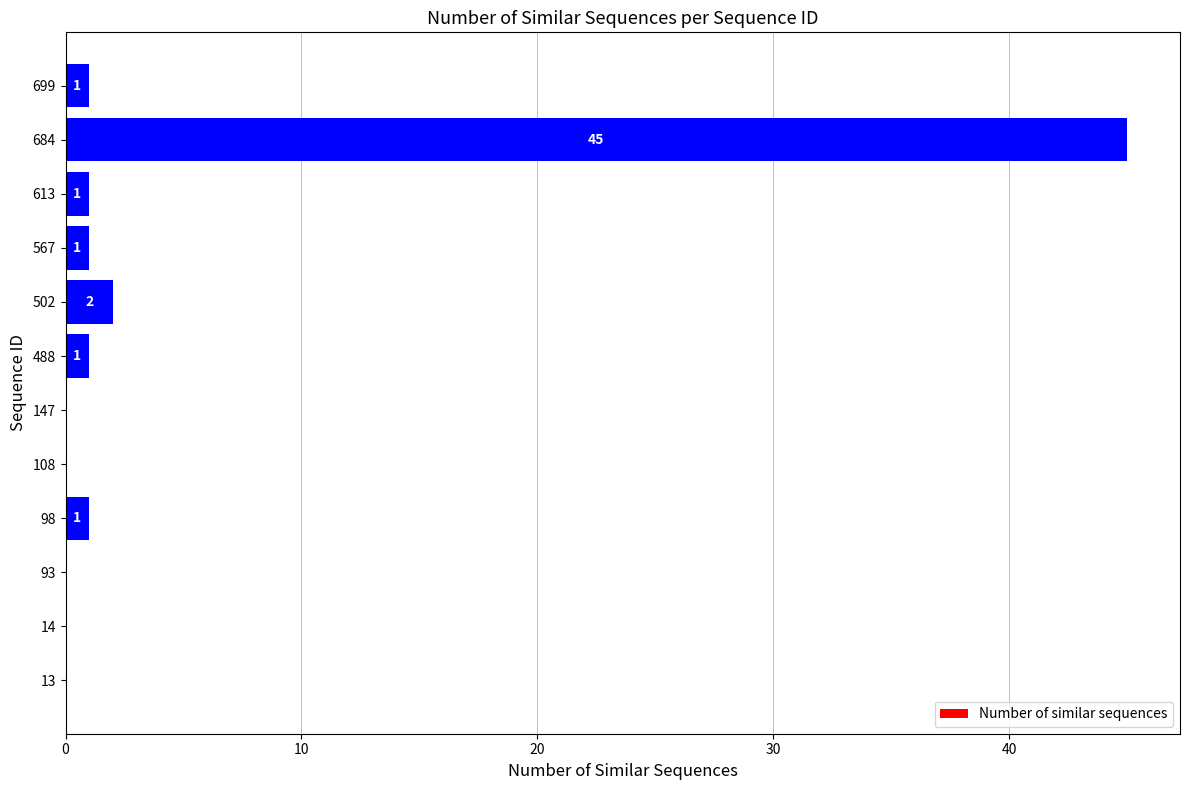

True or false: the data shows 1 at 567.

True